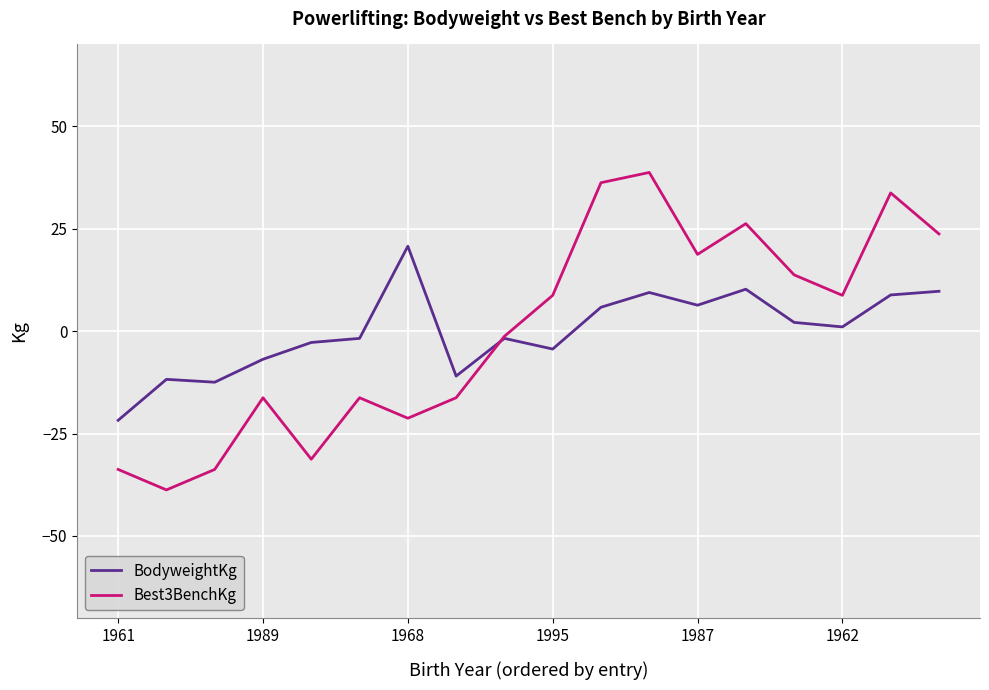

List the series in order of their peak value, highest first.

Best3BenchKg, BodyweightKg